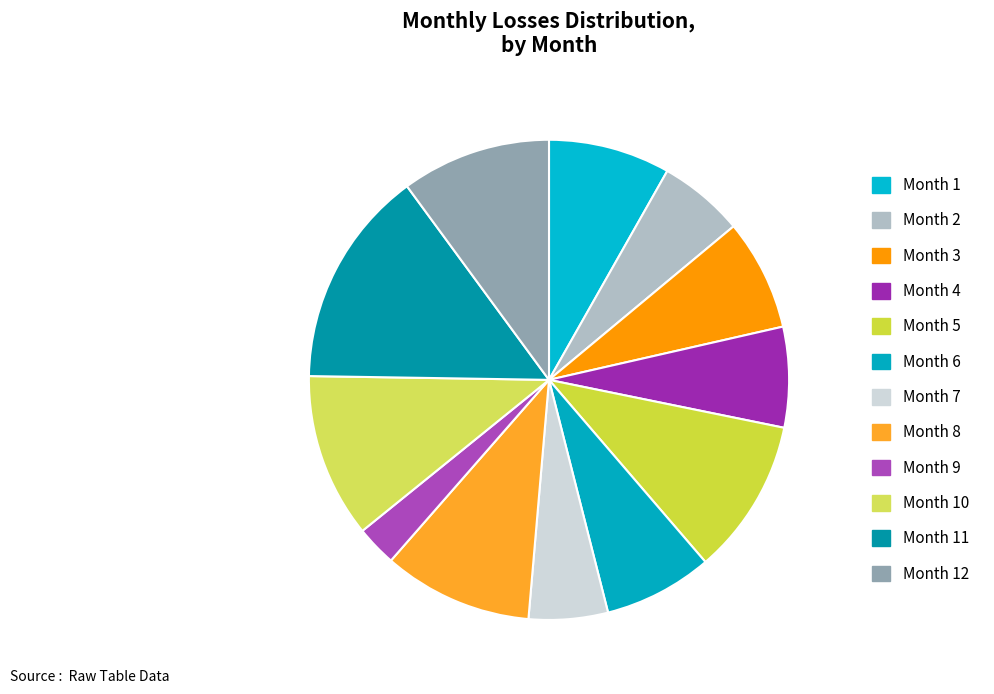

What is the total percentage of Month 1 and Month 9?

10.9%